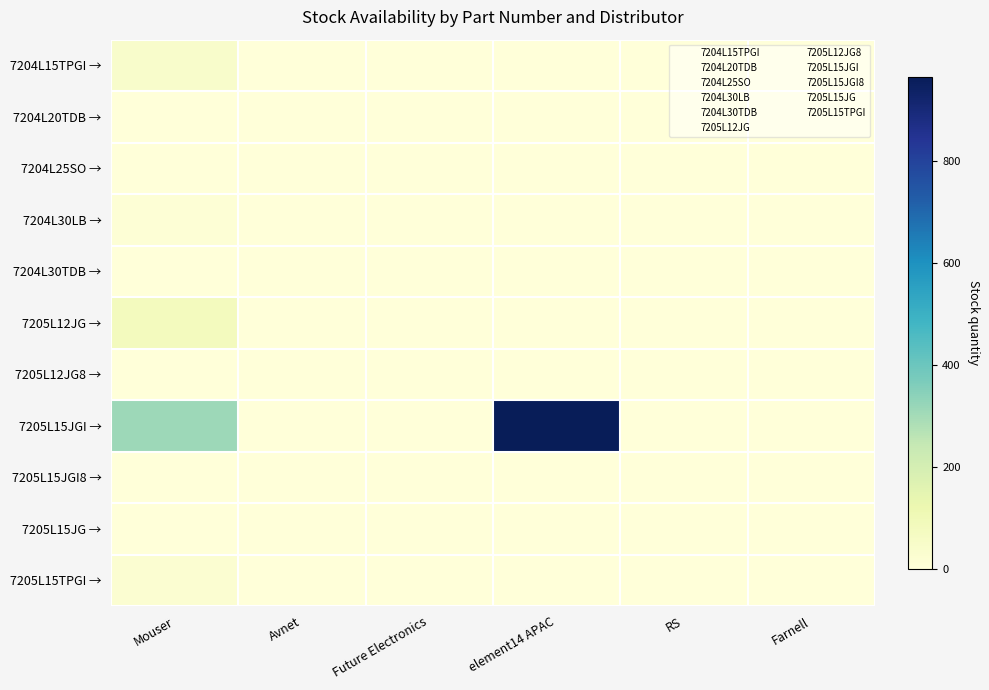

Reading left to right, transcribe all the data shown in this chart.

7204L15TPGI →: Mouser=42	Avnet=0	Future Electronics=0	element14 APAC=0	RS=0	Farnell=0
7204L20TDB →: Mouser=0	Avnet=0	Future Electronics=0	element14 APAC=0	RS=0	Farnell=0
7204L25SO →: Mouser=3	Avnet=0	Future Electronics=0	element14 APAC=0	RS=0	Farnell=0
7204L30LB →: Mouser=13	Avnet=0	Future Electronics=0	element14 APAC=0	RS=0	Farnell=0
7204L30TDB →: Mouser=0	Avnet=0	Future Electronics=0	element14 APAC=0	RS=0	Farnell=0
7205L12JG →: Mouser=82	Avnet=0	Future Electronics=0	element14 APAC=0	RS=0	Farnell=0
7205L12JG8 →: Mouser=0	Avnet=0	Future Electronics=0	element14 APAC=0	RS=0	Farnell=0
7205L15JGI →: Mouser=313	Avnet=0	Future Electronics=0	element14 APAC=966	RS=0	Farnell=1
7205L15JGI8 →: Mouser=0	Avnet=0	Future Electronics=0	element14 APAC=0	RS=0	Farnell=0
7205L15JG →: Mouser=0	Avnet=0	Future Electronics=0	element14 APAC=0	RS=0	Farnell=0
7205L15TPGI →: Mouser=25	Avnet=0	Future Electronics=0	element14 APAC=0	RS=0	Farnell=0